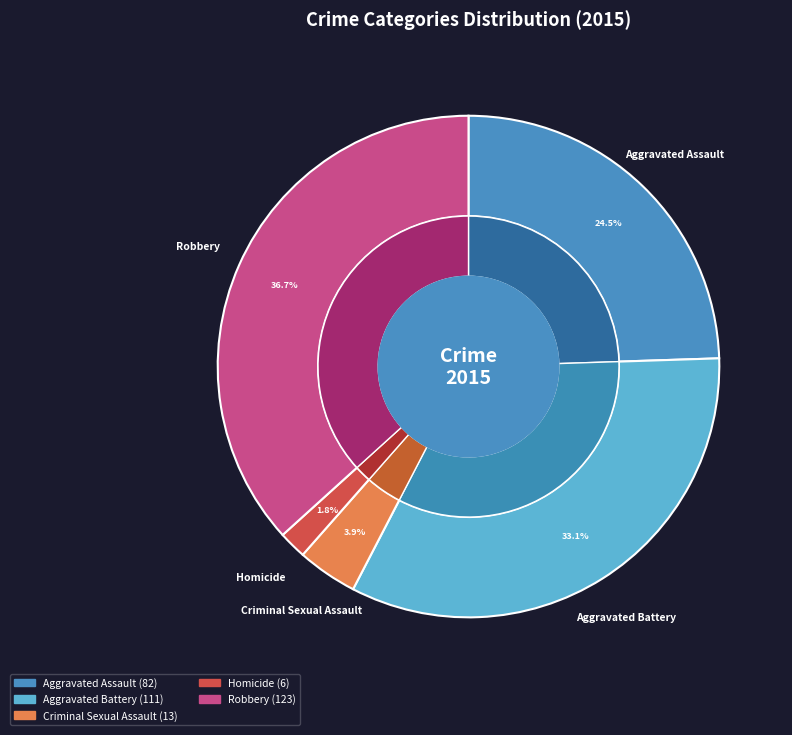

Count the number of slices in the pie.

5